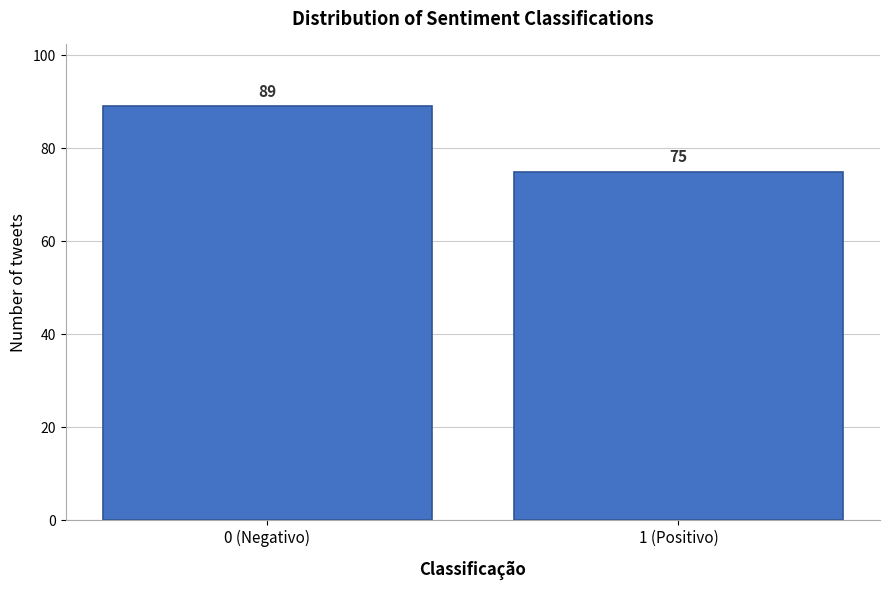

Reading left to right, list all the values displayed in this chart.

0 (Negativo)=89	1 (Positivo)=75